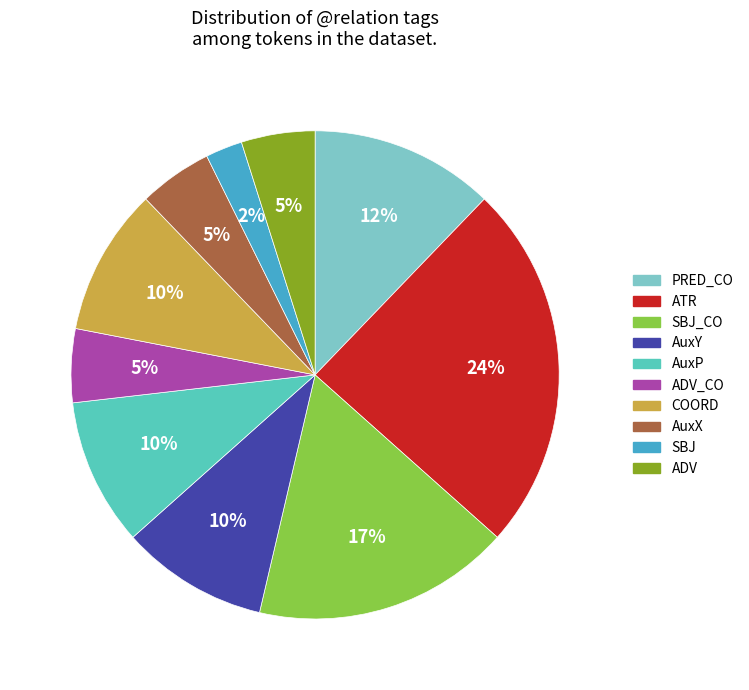

To the nearest percent, what is the average slice percentage?

10%